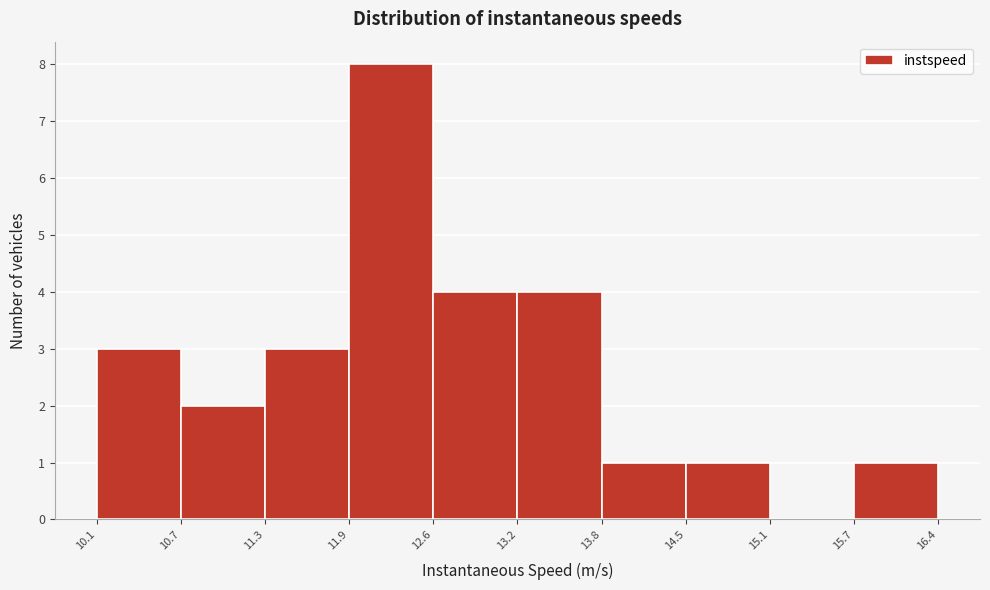

Reading left to right, transcribe this chart: for each bar, give the range it covers on the x-axis and its height. The values are not printed on the chart, so give them approximately, as read against the axis.

10.1 to 10.7: 3
10.7 to 11.3: 2
11.3 to 11.9: 3
11.9 to 12.6: 8
12.6 to 13.2: 4
13.2 to 13.8: 4
13.8 to 14.5: 1
14.5 to 15.1: 1
15.1 to 15.7: 0
15.7 to 16.4: 1